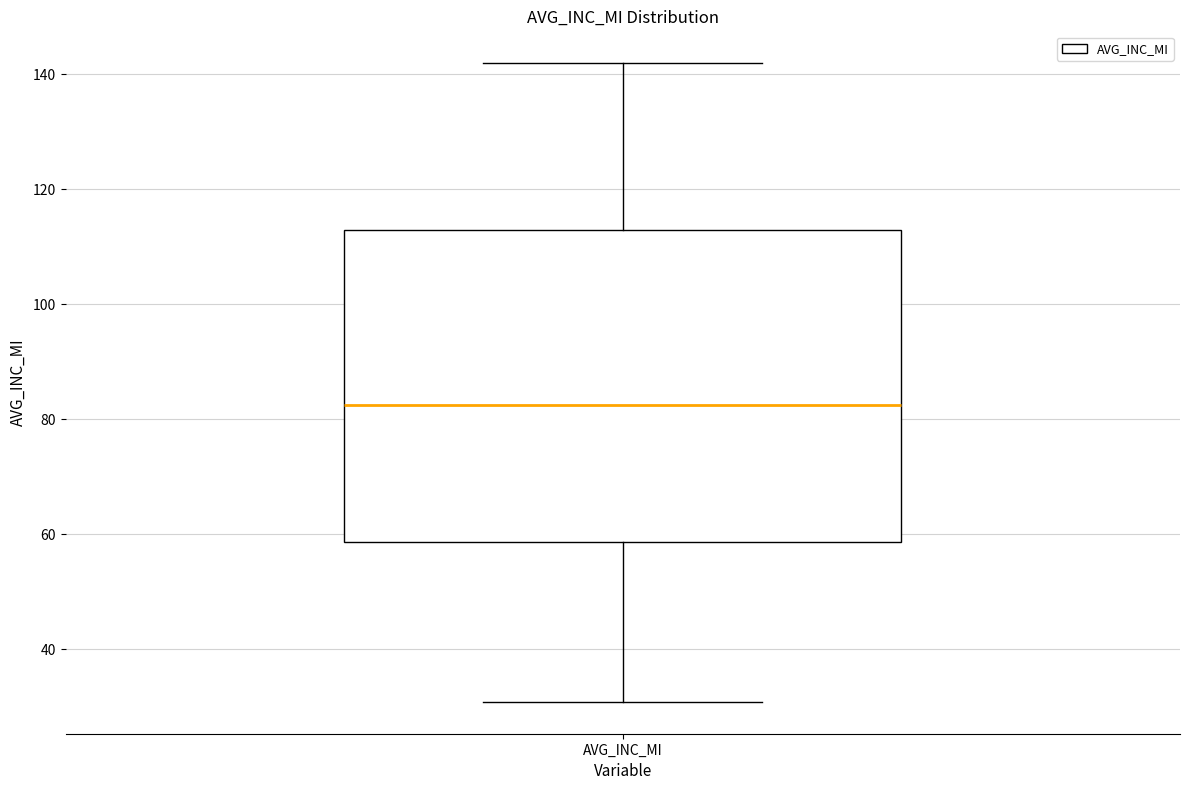

Where does the median line of the box for AVG_INC_MI sit on the y-axis? The values are not printed on the chart, so give them approximately, as read against the axis.

82